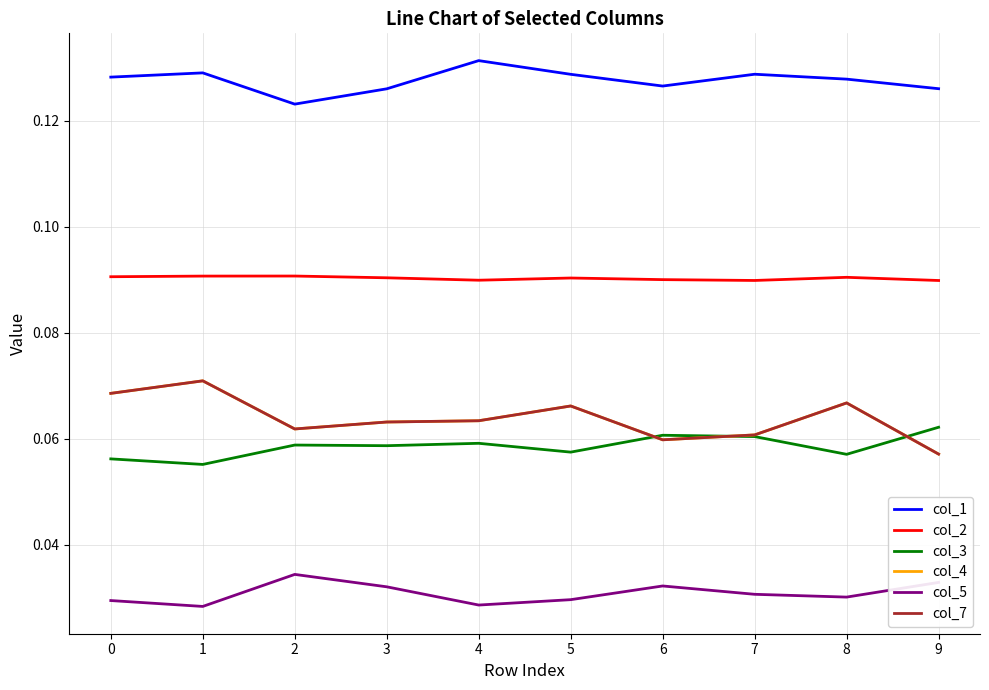

What is the average value of the col_4 series?

0.1